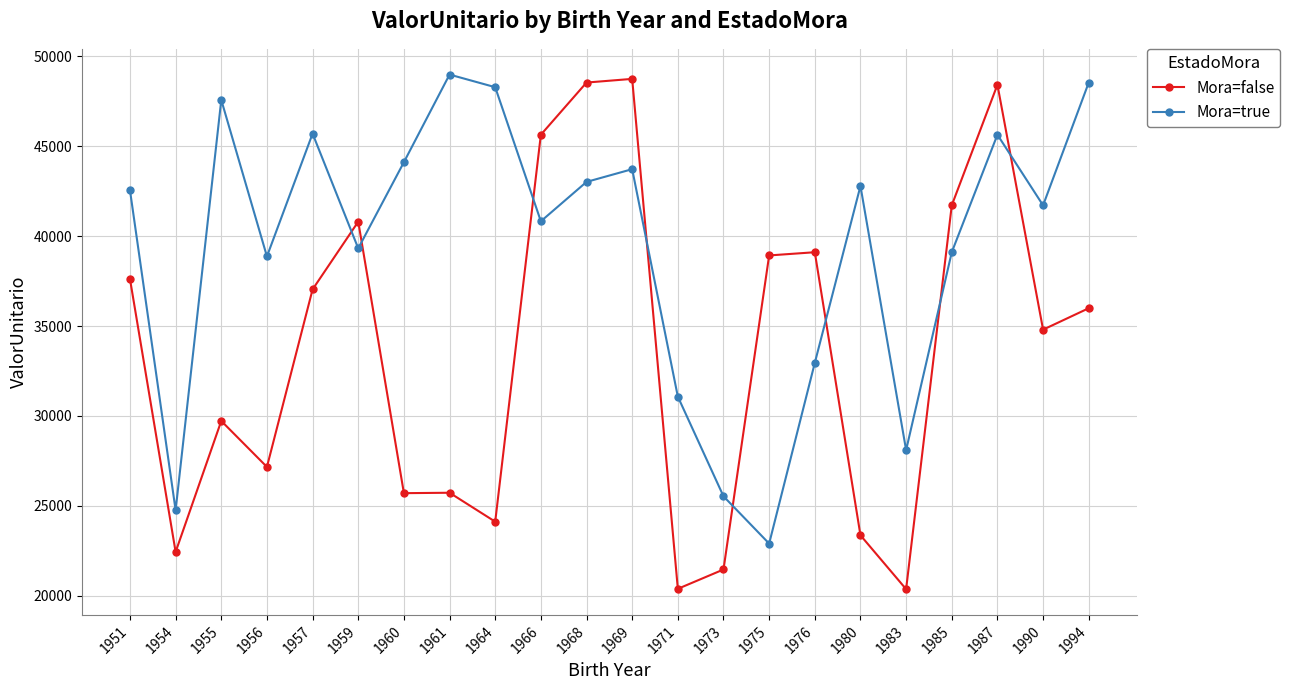

True or false: Mora=true and Mora=false cross at least once.

True